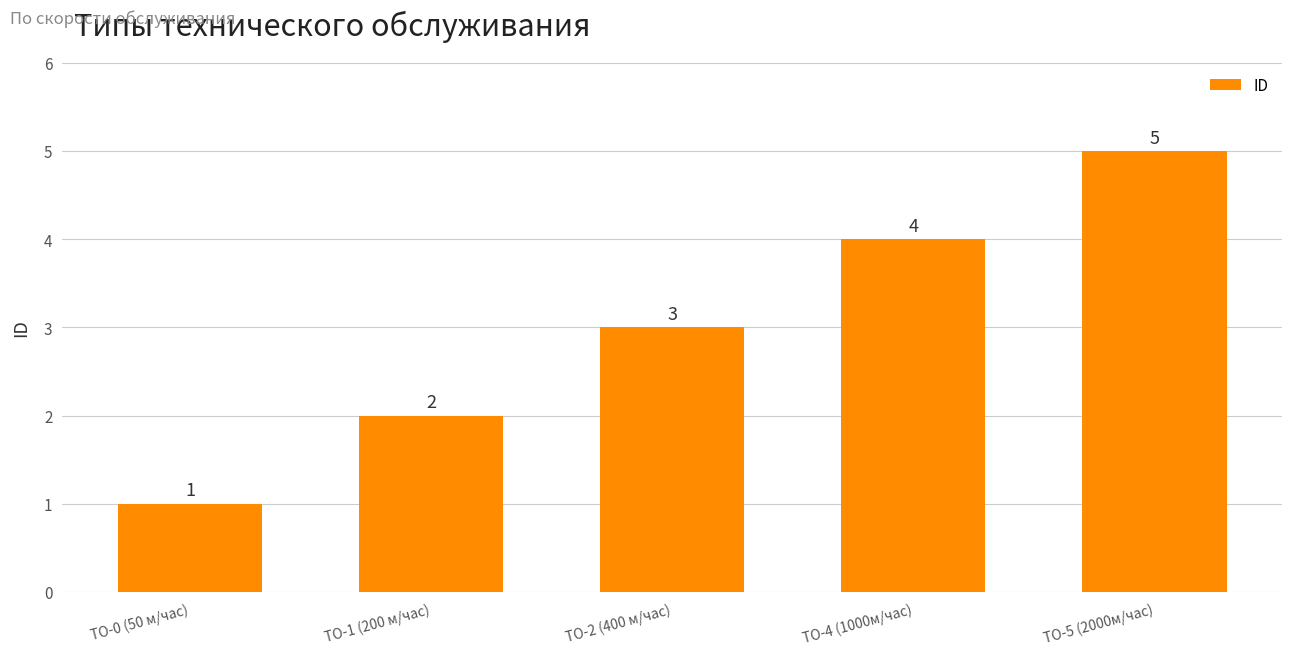

True or false: the data shows 1 at ТО-0 (50 м/час).

True